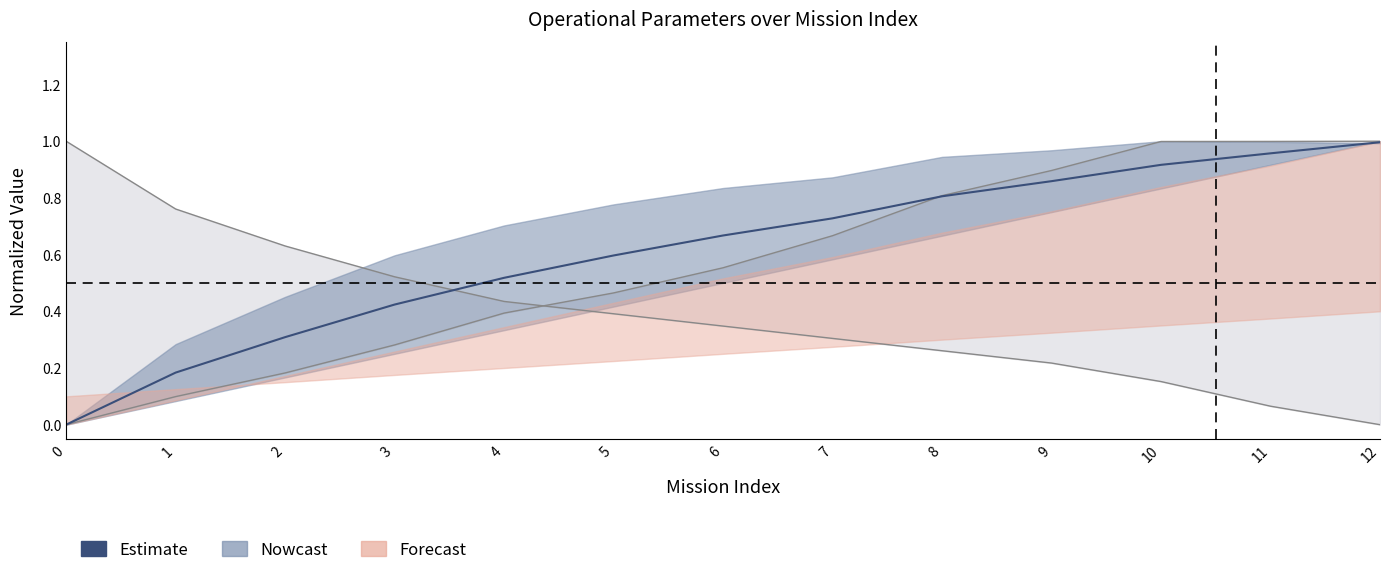

What is the difference between the maximum and minimum values?

1.0